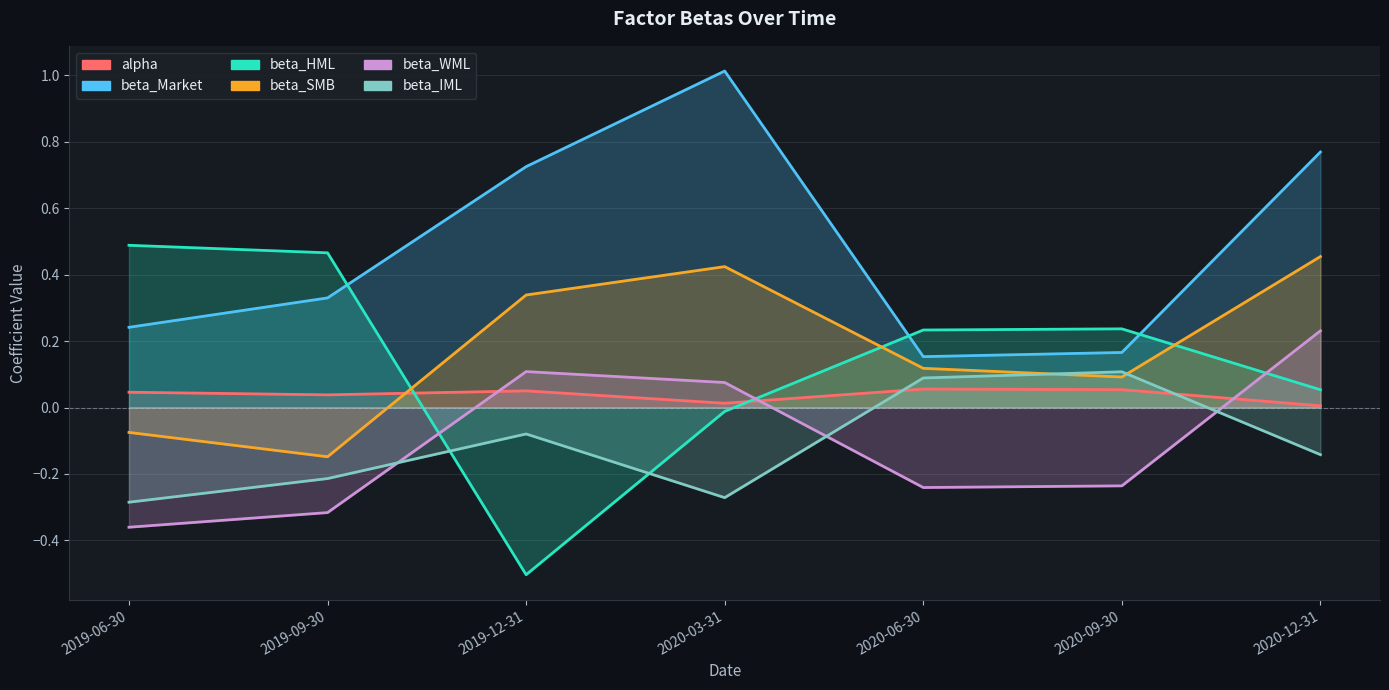

What is the lowest value of the beta_Market series?

0.2